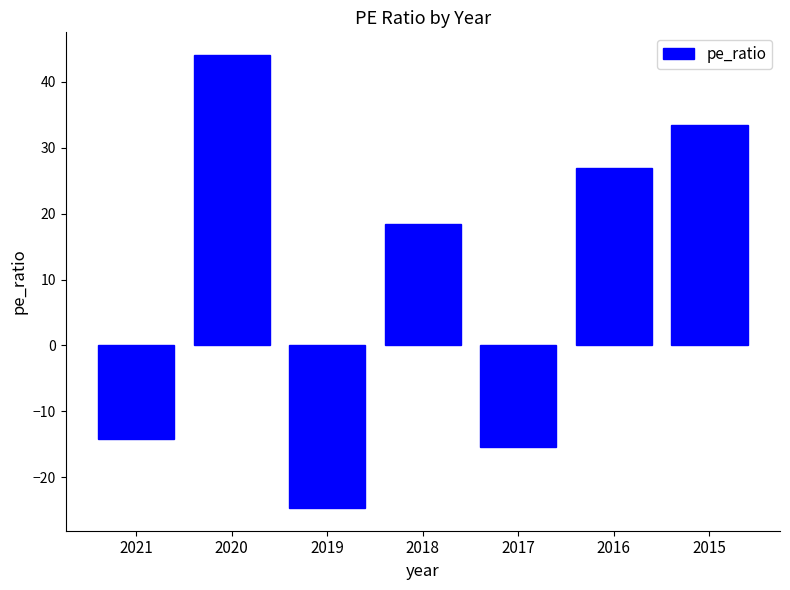

Reading left to right, transcribe all the data shown in this chart.

-14.2	44.1	-24.7	18.5	-15.5	27.0	33.5